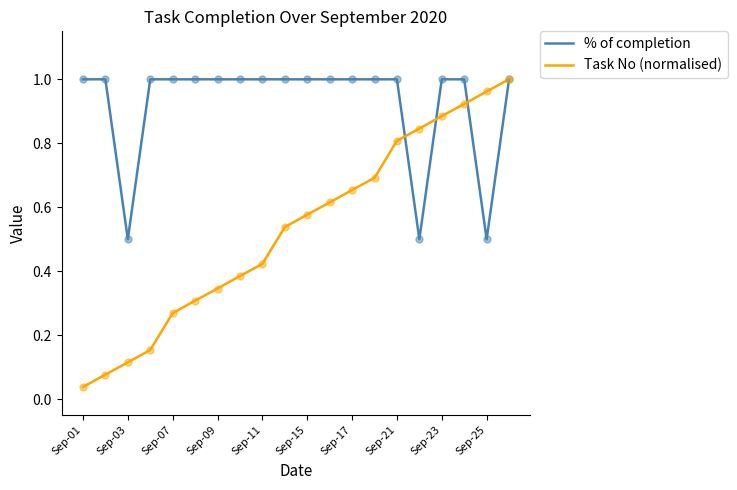

Which series has the largest total across all categories?

% of completion